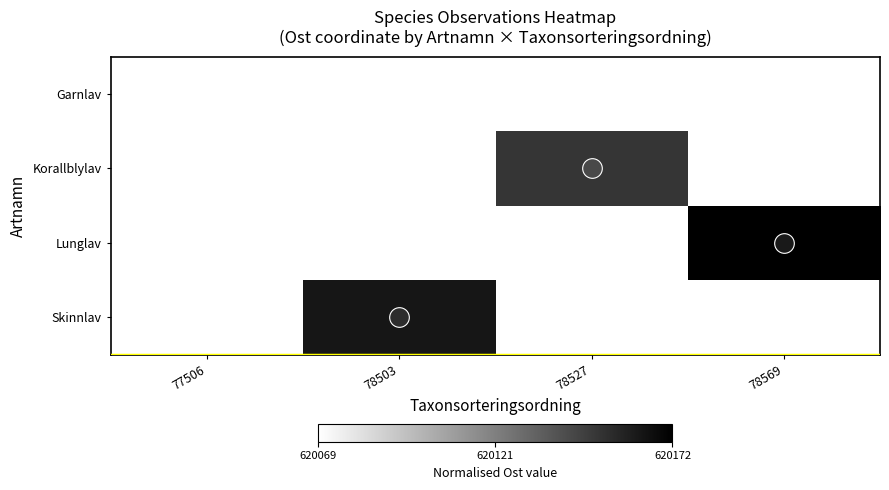

What is the greatest value displayed?

1.0